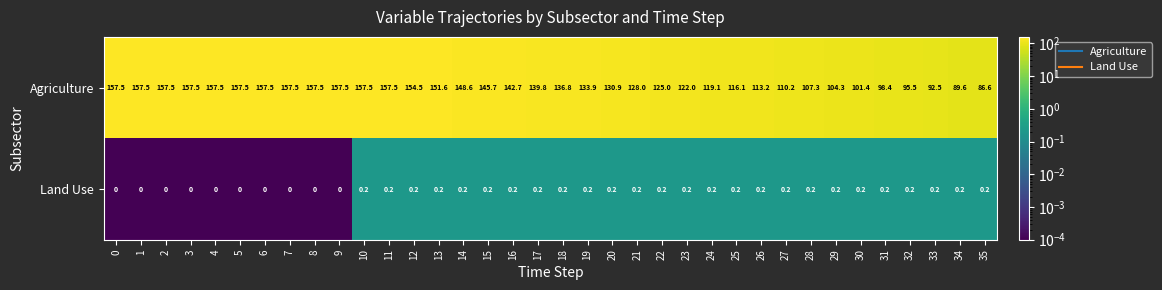

At how many categories does at least one series exceed 27?

36